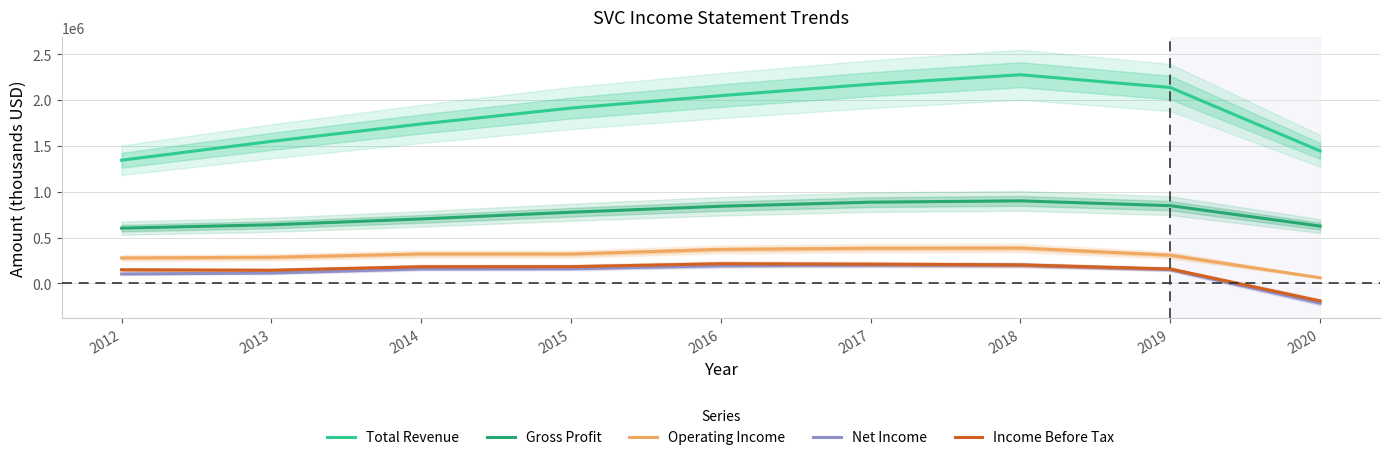

Where is the first local maximum for Gross Profit?

2018